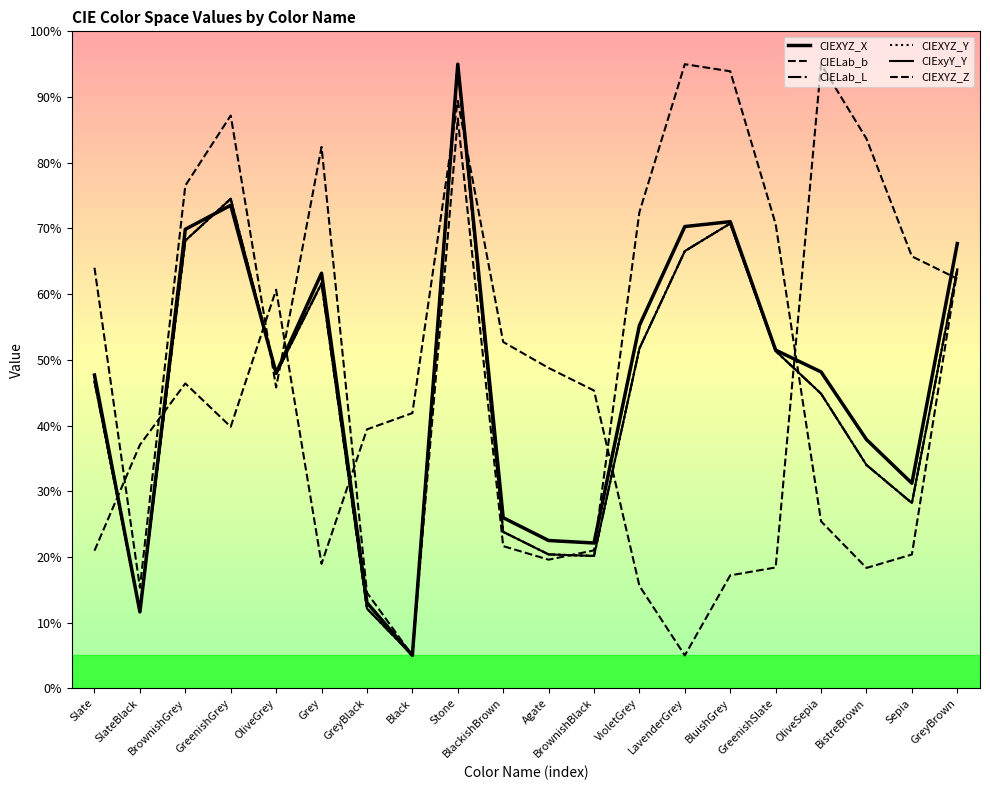

Does the chart display data point markers on the line(s)?

No